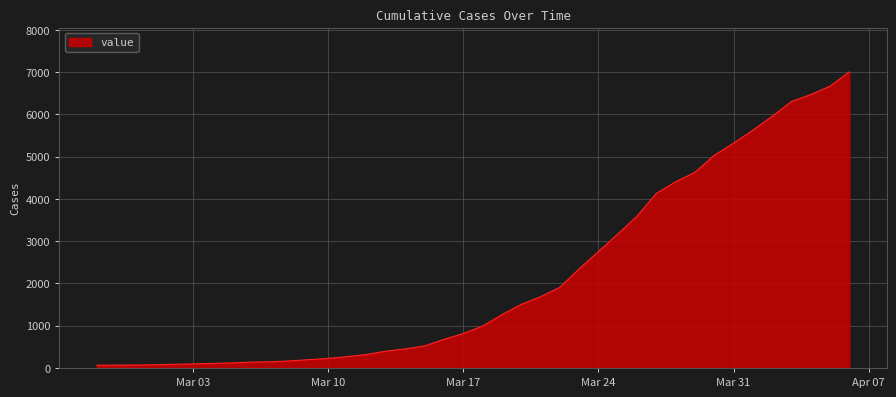

What is the difference between the maximum and minimum values?

6940